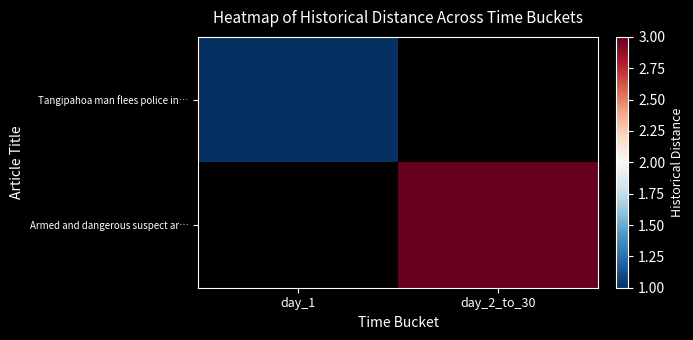

List the series in order of their peak value, lowest first.

Tangipahoa man flees police in…, Armed and dangerous suspect ar…